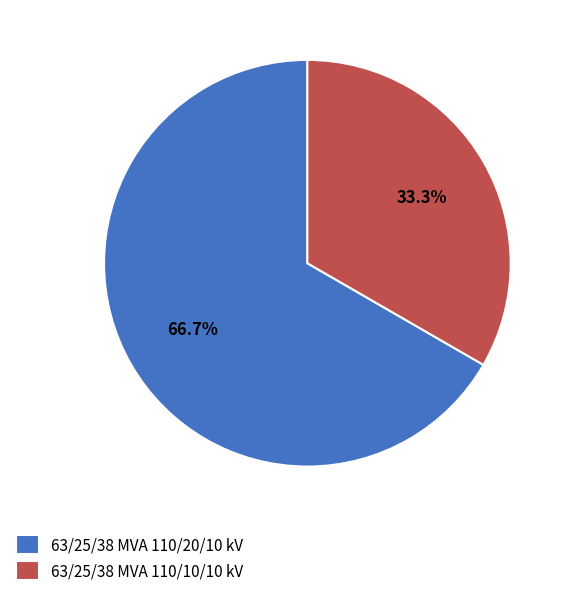

What is the ratio of the value at 63/25/38 MVA 110/10/10 kV to the value at 63/25/38 MVA 110/20/10 kV?

0.5